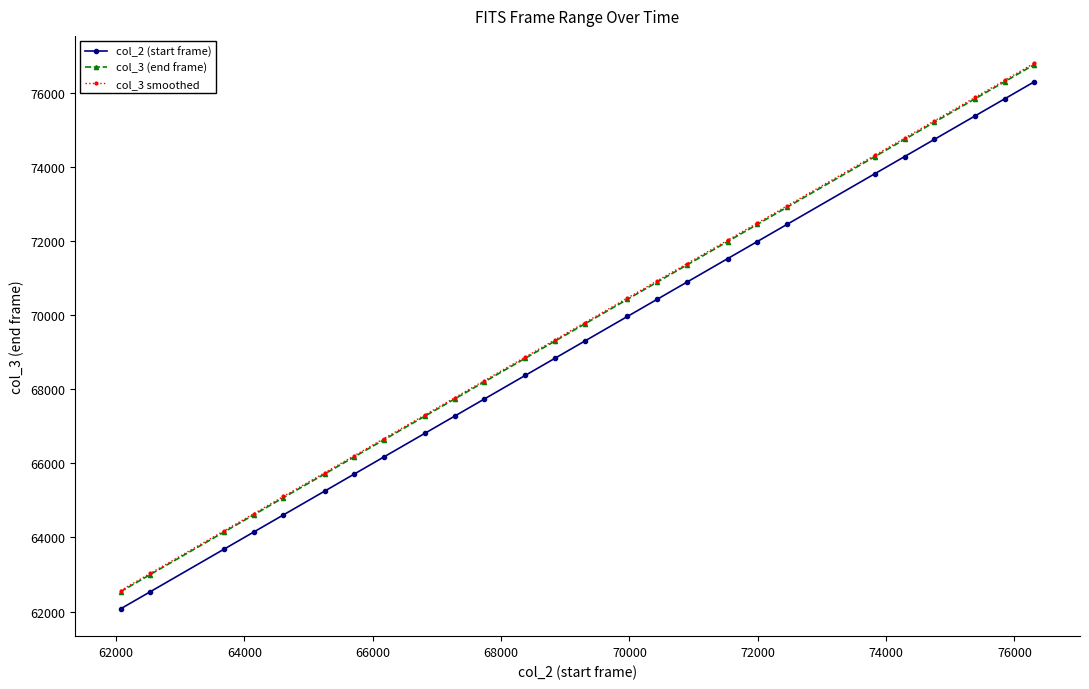

What is the minimum value for col_3 smoothed?

62565.3